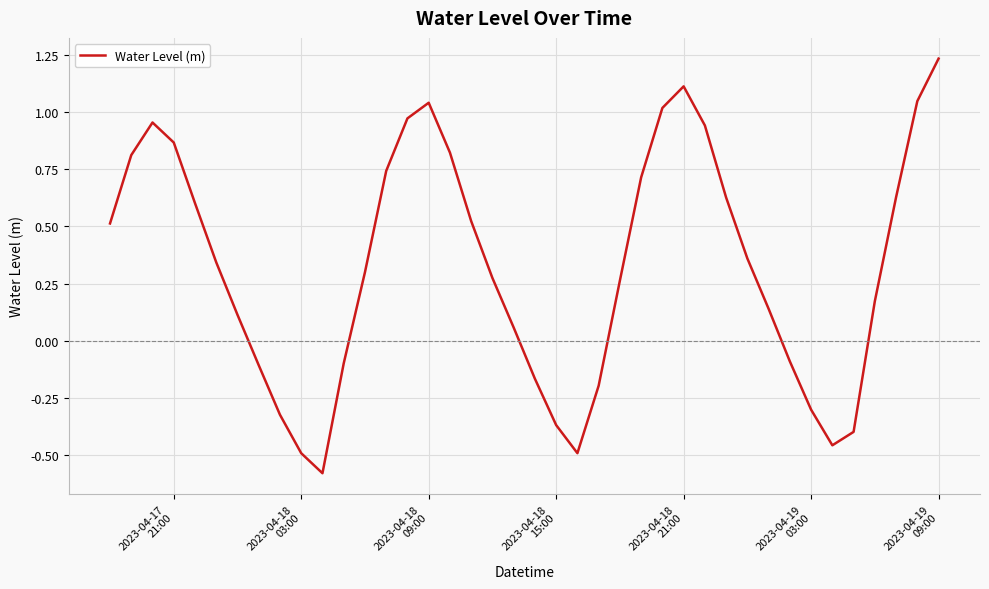

What is the smallest value displayed?

-0.6